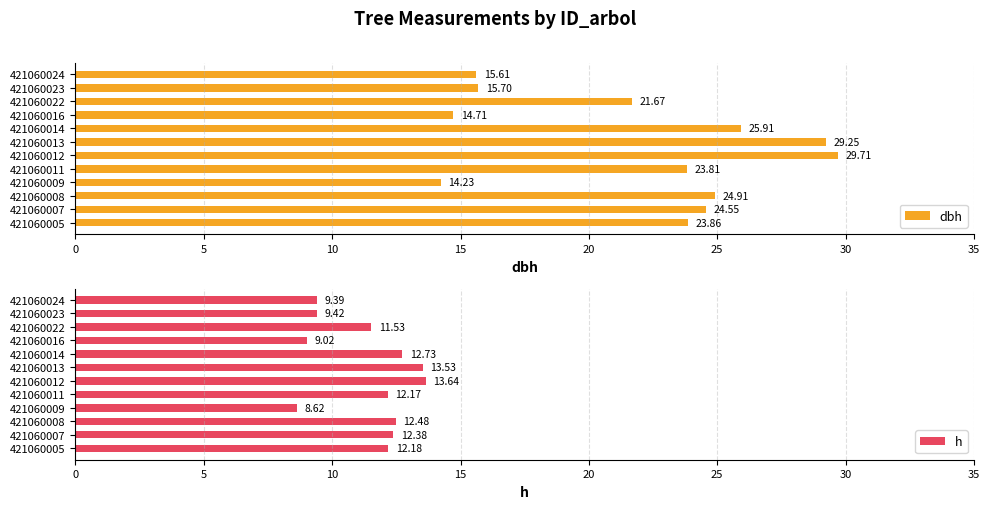

Which series has the widest spread of values?

dbh